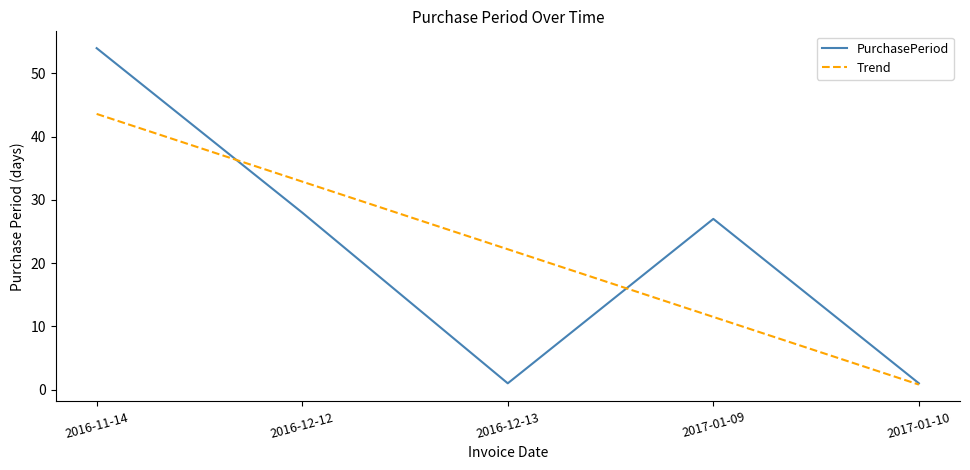

Read the value at 2017-01-09, to the nearest 5.

25